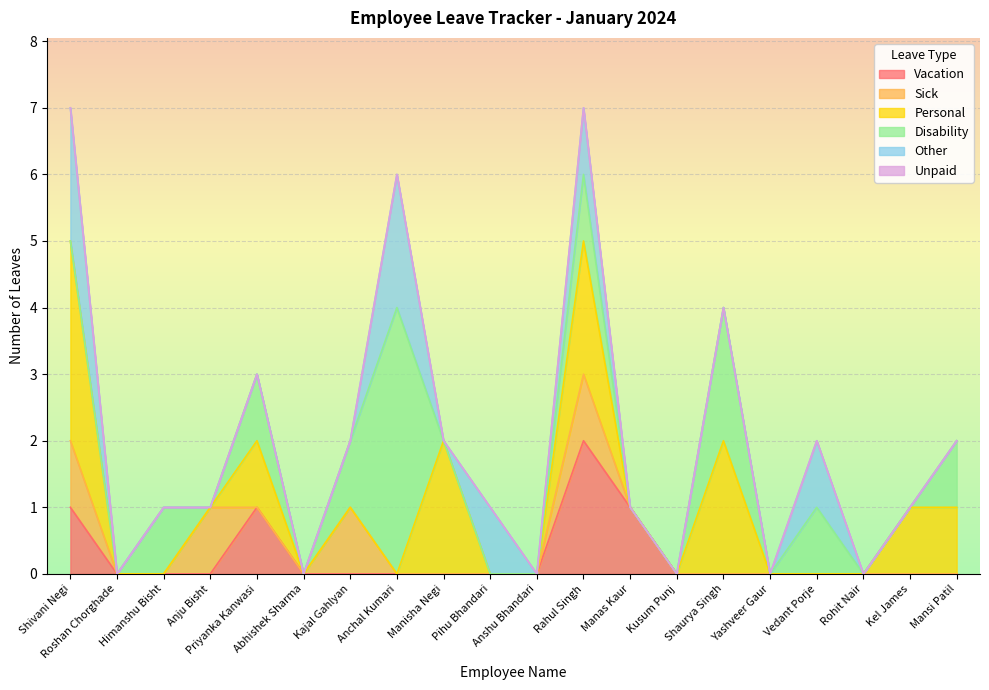

True or false: Vacation has a value of 1 at Abhishek Sharma.

False